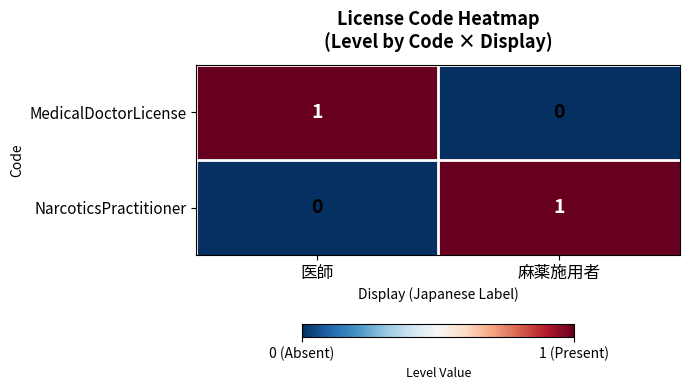

Is the value of NarcoticsPractitioner at 麻薬施用者 greater than the value of MedicalDoctorLicense at 麻薬施用者?

Yes